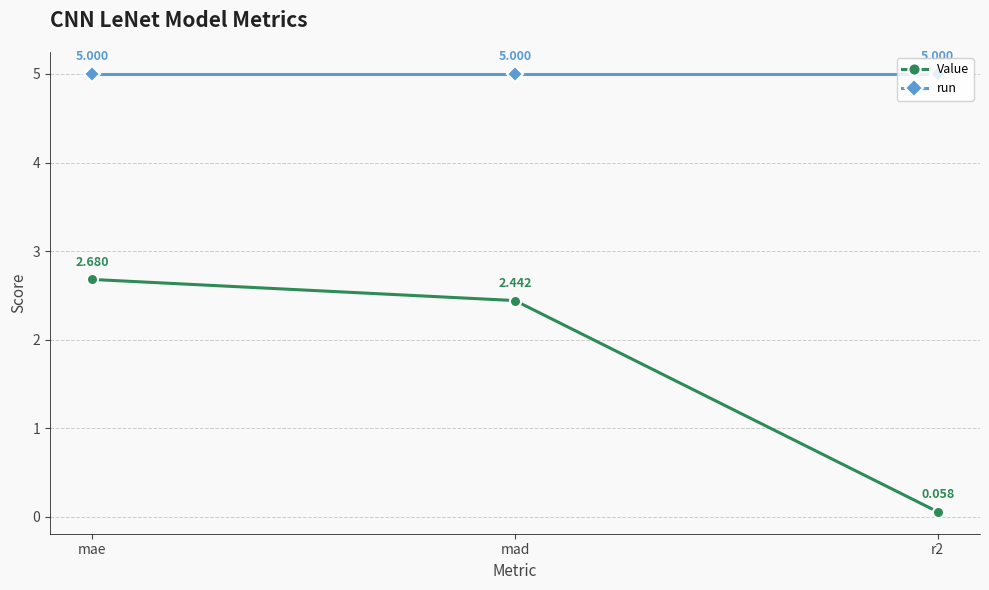

What is the label of the 3rd point from the left?

r2